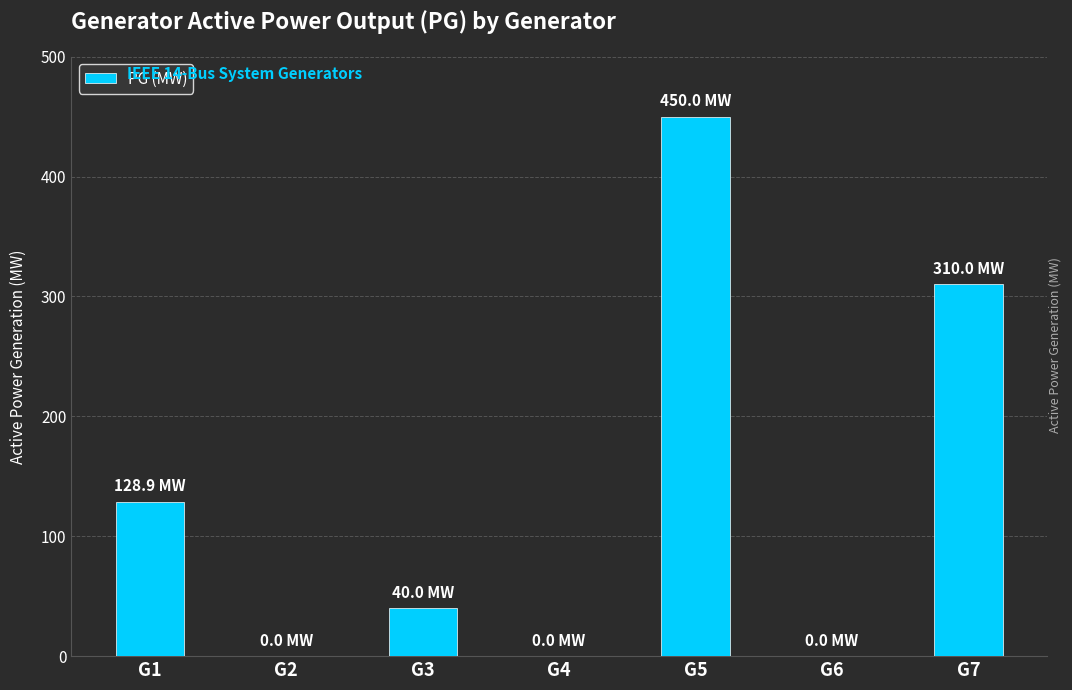

What is the change in value from G1 to G2?

-128.9